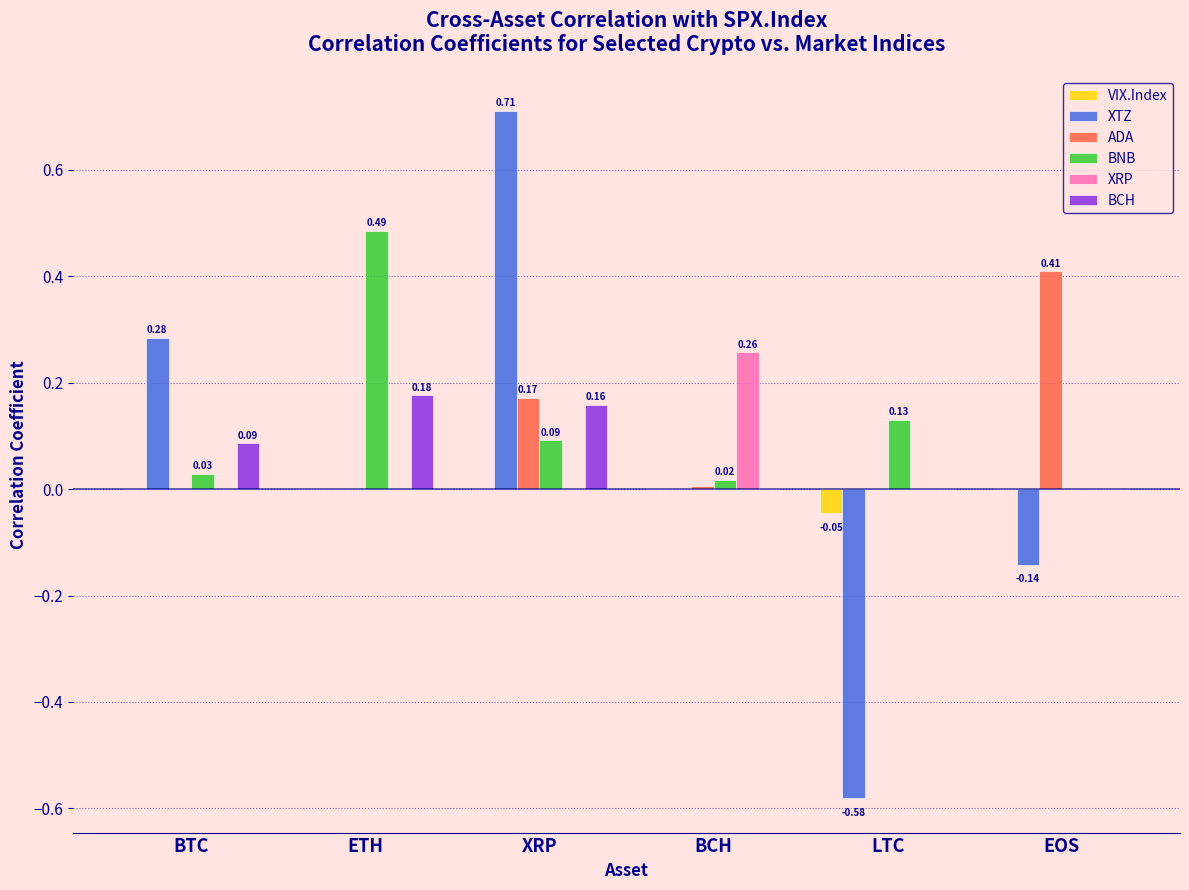

Is the value of XRP at BTC greater than the value of VIX.Index at LTC?

Yes